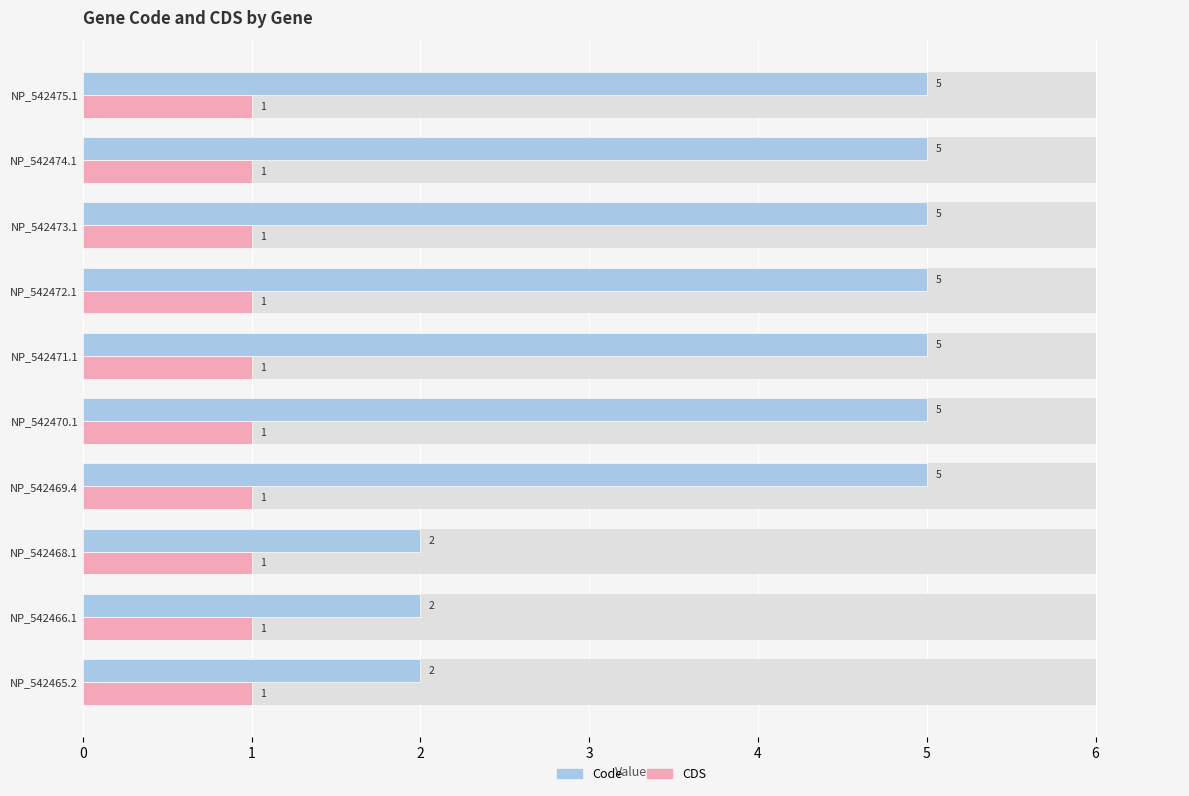

How many distinct data groups are displayed?

2